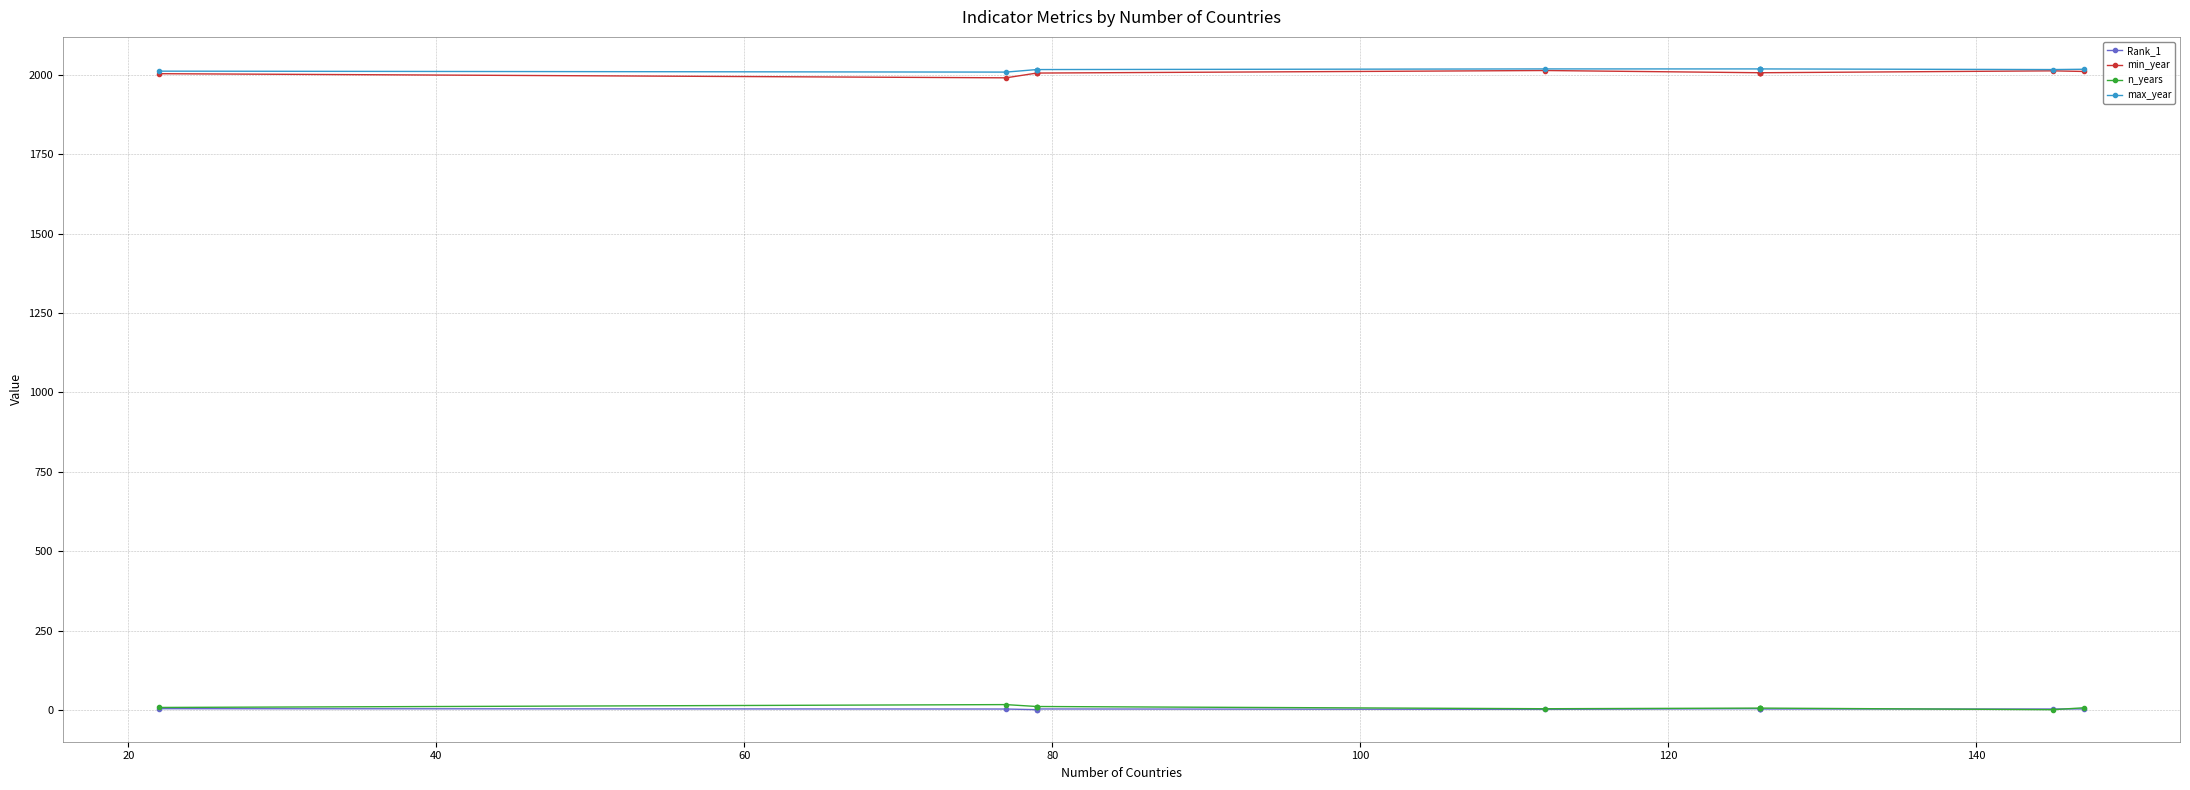

How many series are shown in this chart?

4